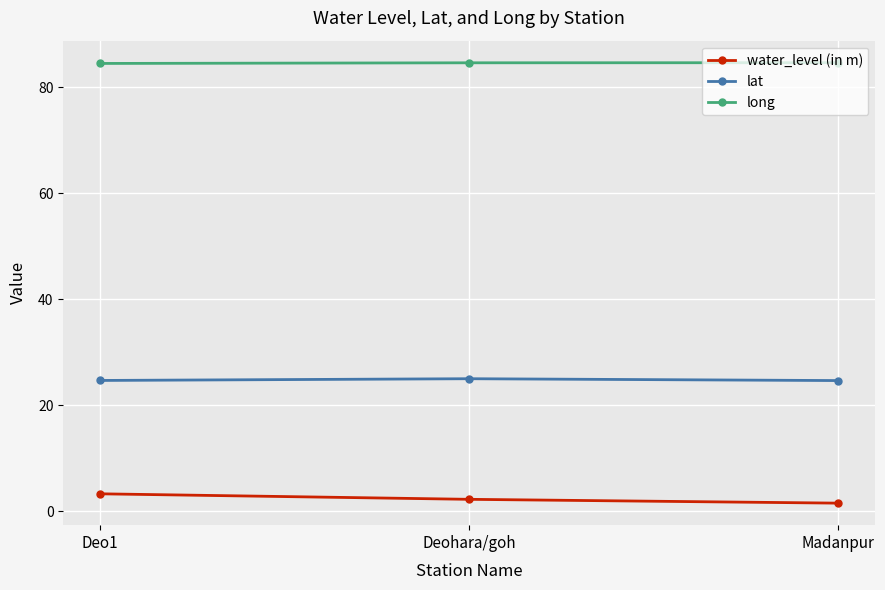

At Deo1, list the series in order from largest to smallest.

long, lat, water_level (in m)